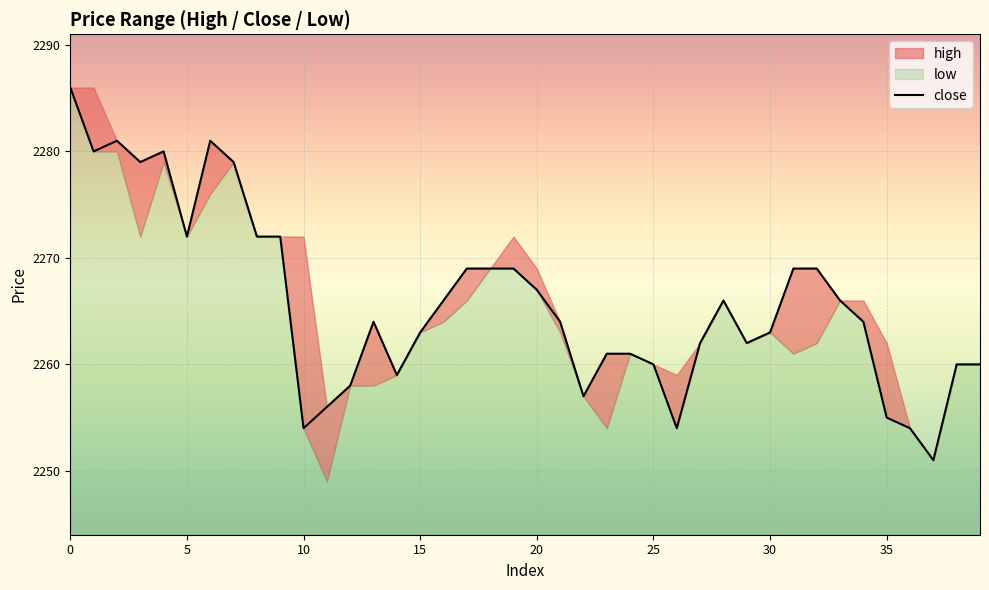

The value at 34 is 3256. True or false?

False